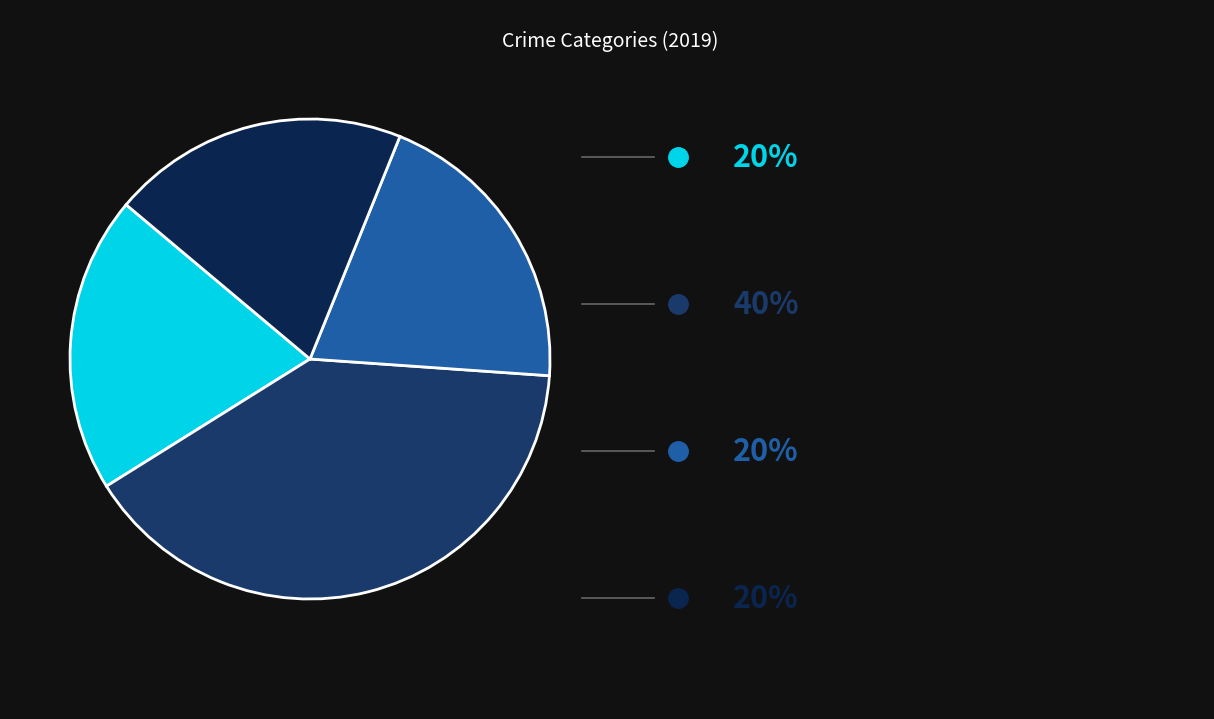

Count the number of slices in the pie.

4